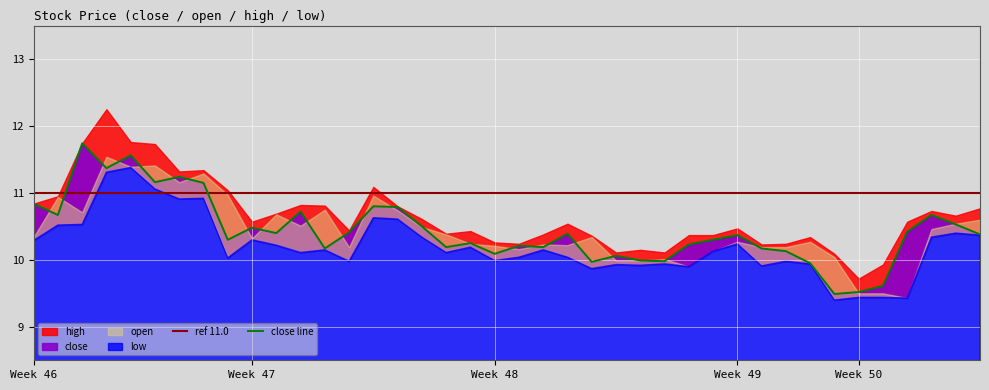

What is the minimum value shown in the chart?

9.4